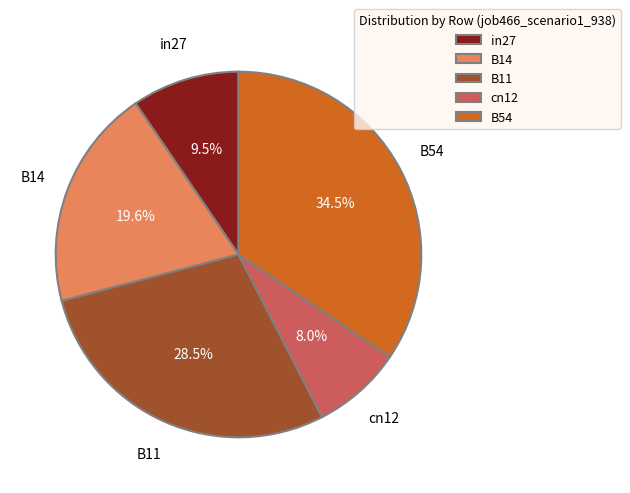

To the nearest percent, what is the difference between the B11 and in27 slice percentages?

19%